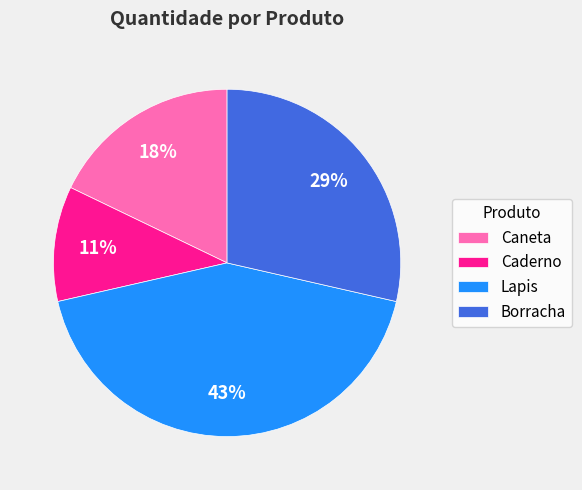

Combined, do Lapis and Caderno account for over 50%?

Yes